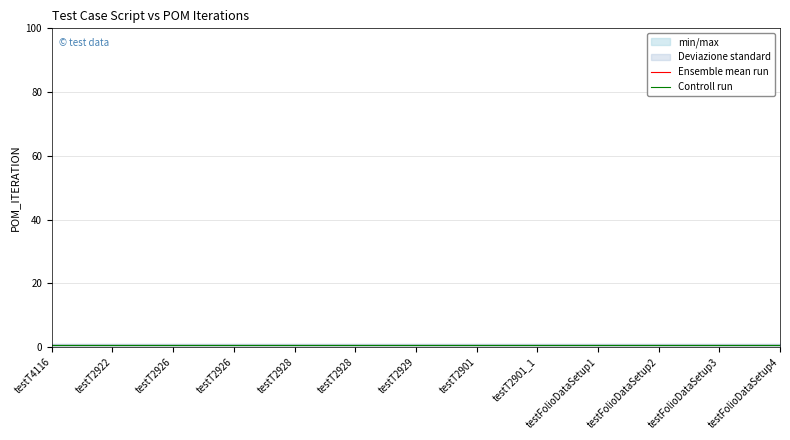

Count the number of categories in the chart.

13